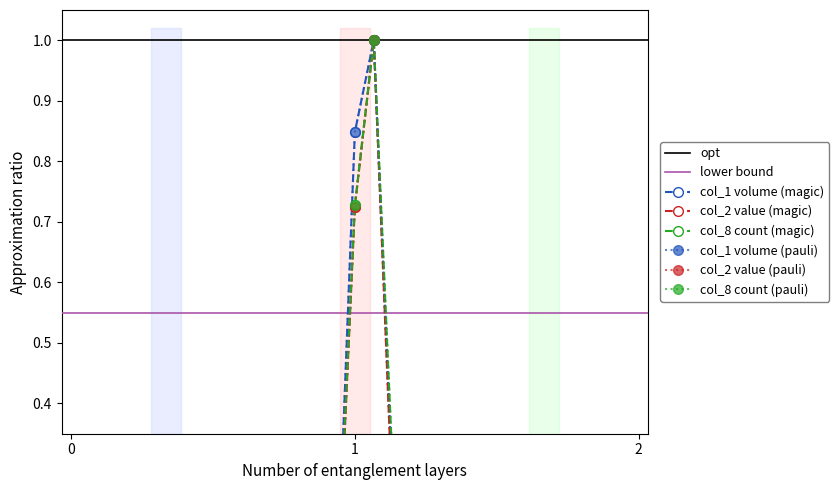

True or false: col_8 (count) has a value of 0.2 at 99/09/15.

False